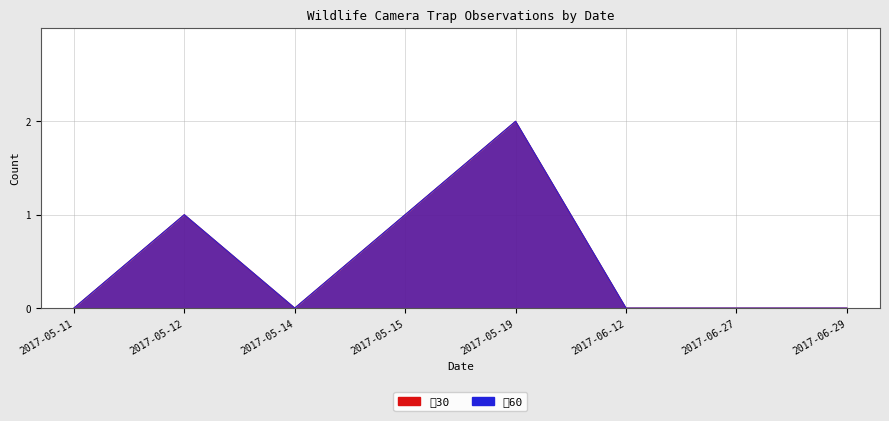

In 效60, how many points are lower than both neighbors (excluding endpoints)?

1